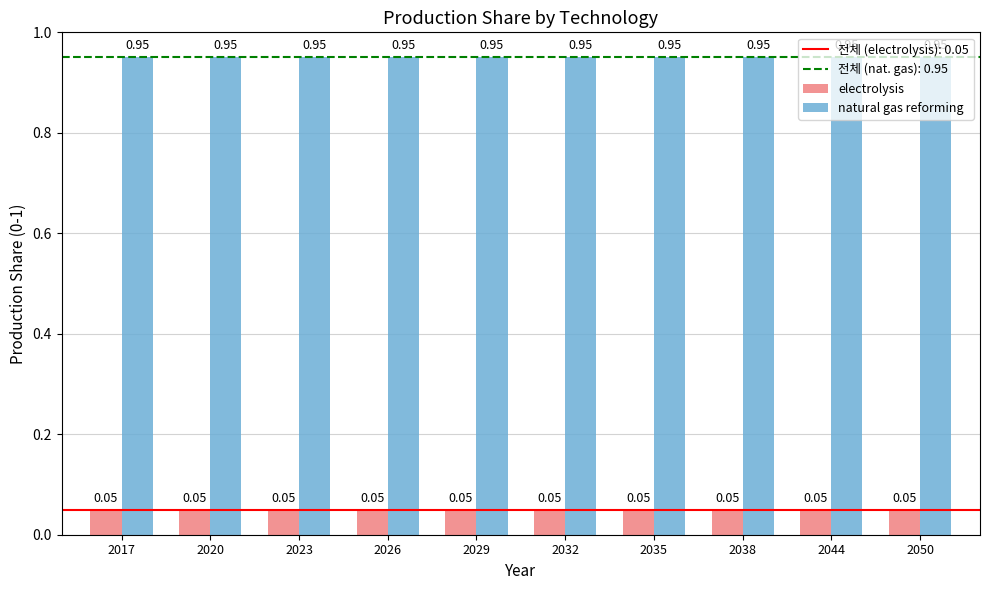

List the series in order of their overall mean, lowest first.

electrolysis, natural gas reforming